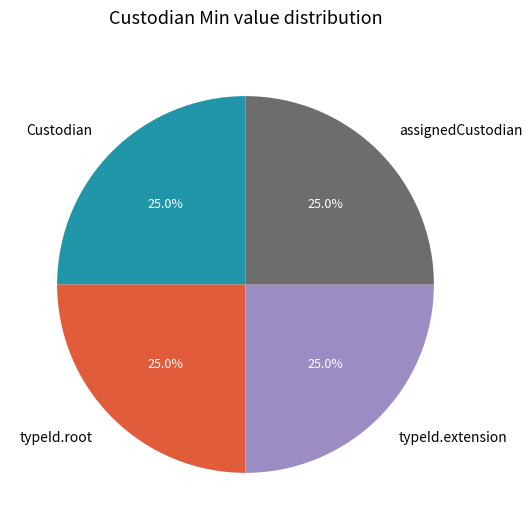

What is the ratio of the value at typeId.root to the value at typeId.extension?

1.0